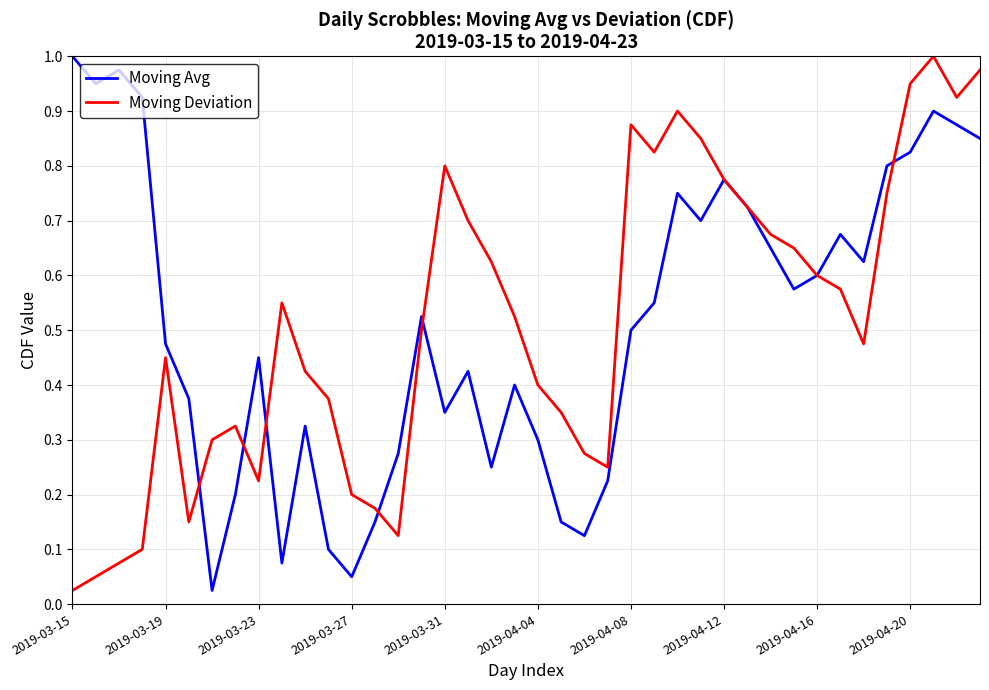

What are all the series names shown in the legend?

Moving Avg, Moving Deviation